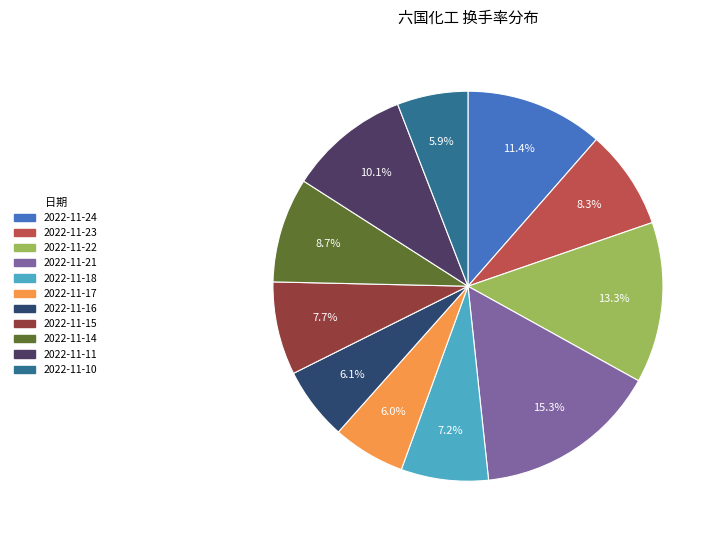

How many slices are in this pie chart?

11